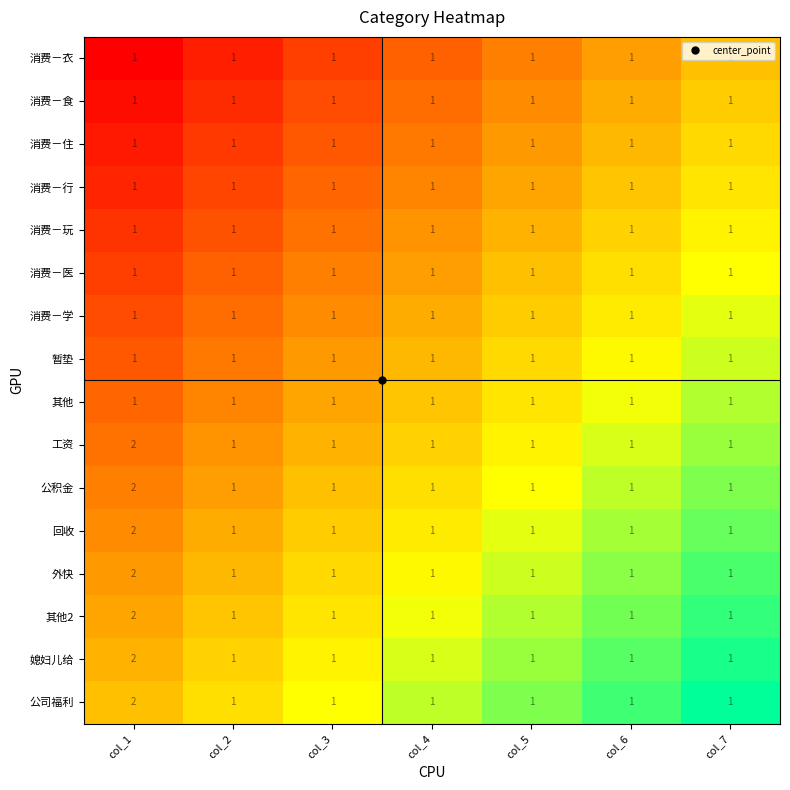

How many series are shown in this chart?

16